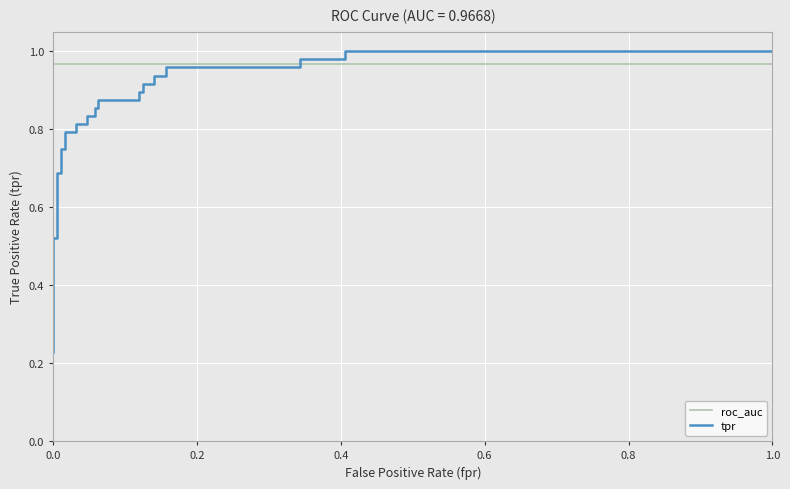

What is the smallest value displayed?

0.2